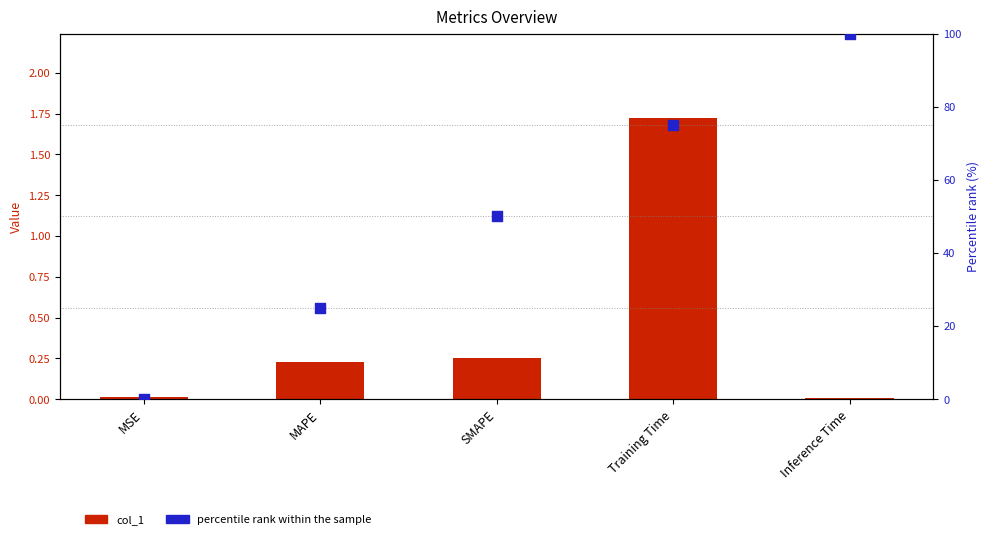

Which series reaches the minimum Y coordinate?

percentile rank within the sample